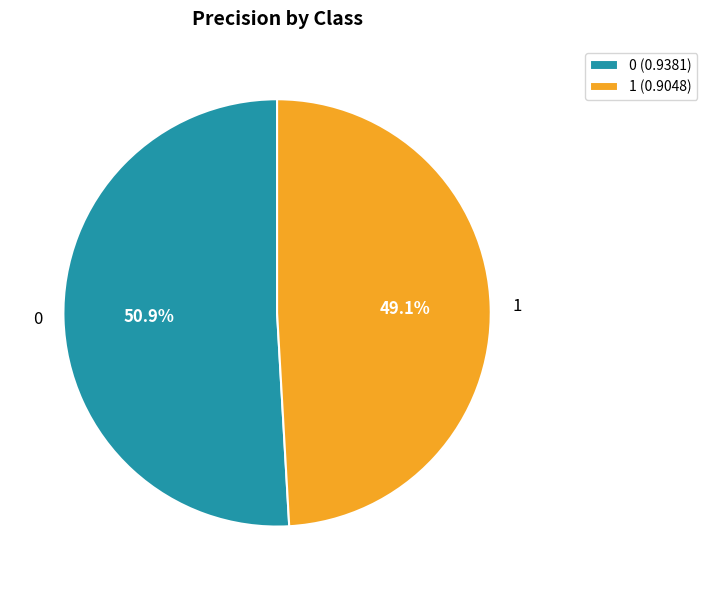

What percentage is NOT represented by 1?

50.9%